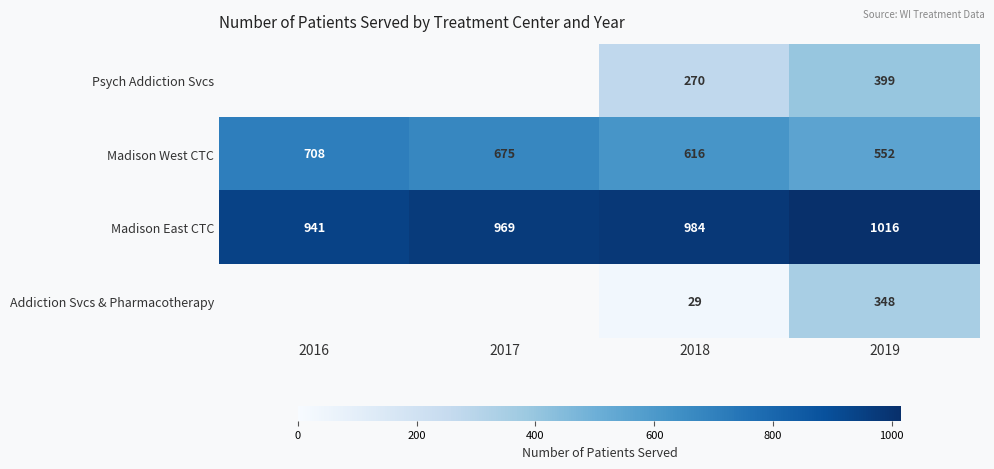

Which label corresponds to the largest value in the chart?

2019